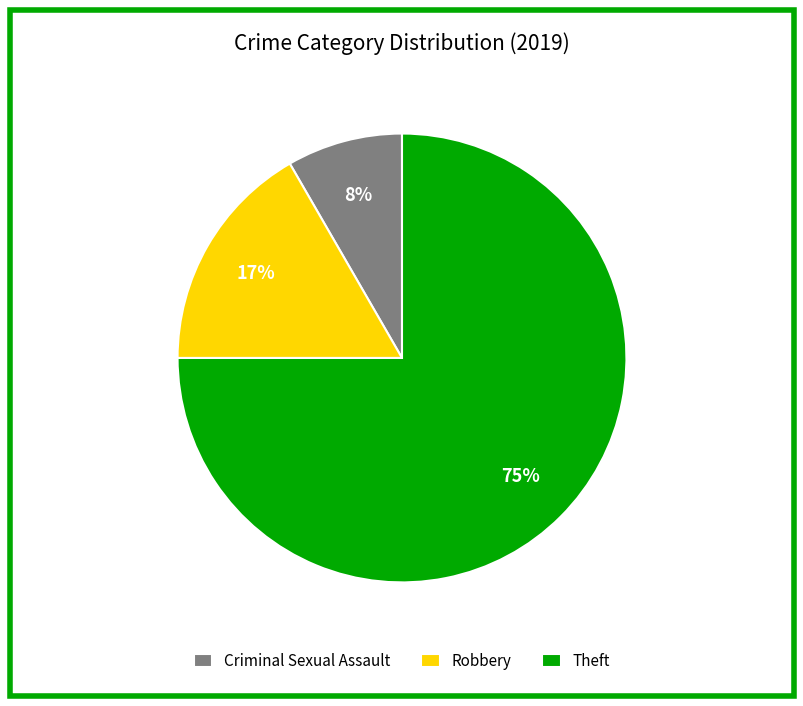

Which slice is the largest?

Theft